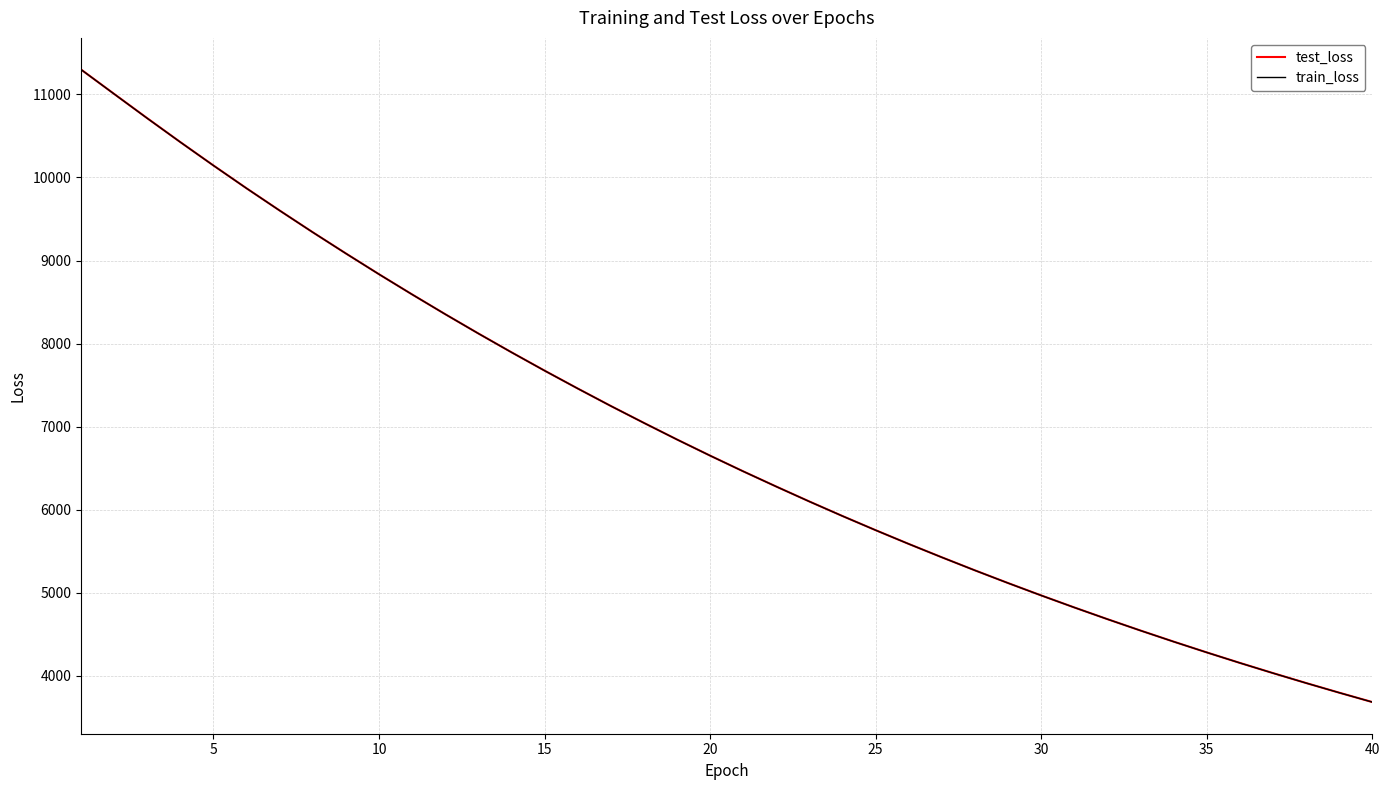

What is the smallest value displayed?

3684.4